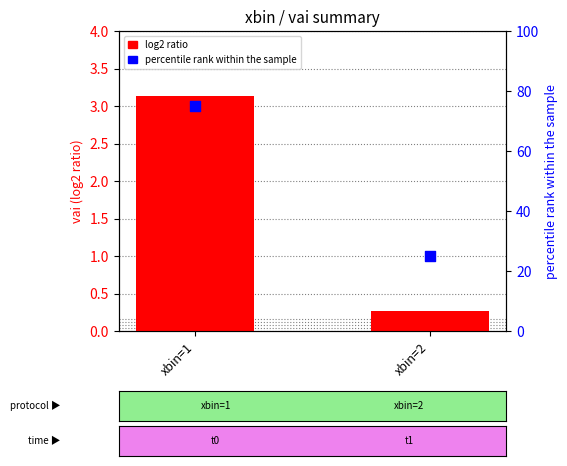

Is the value of percentile rank within the sample at xbin=1 greater than the value of log2 ratio at xbin=1?

Yes